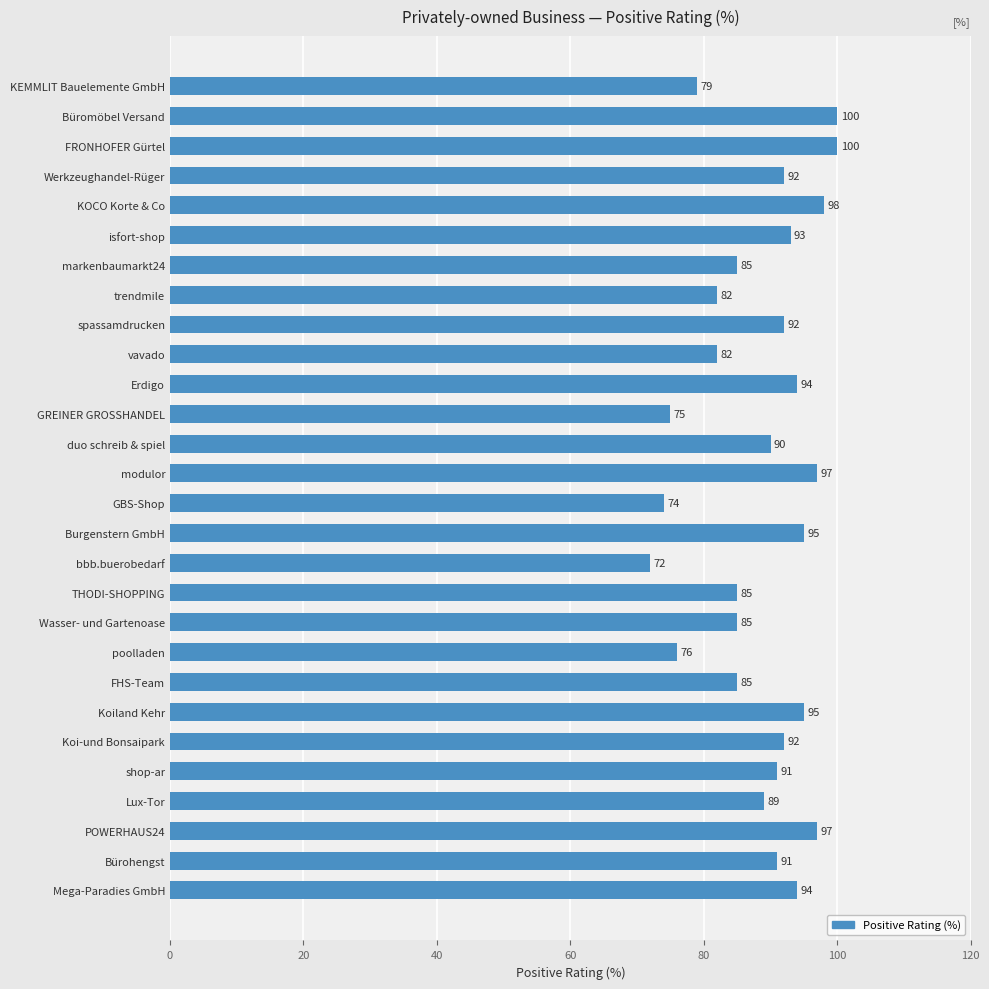

Does the chart contain stacked bars?

No